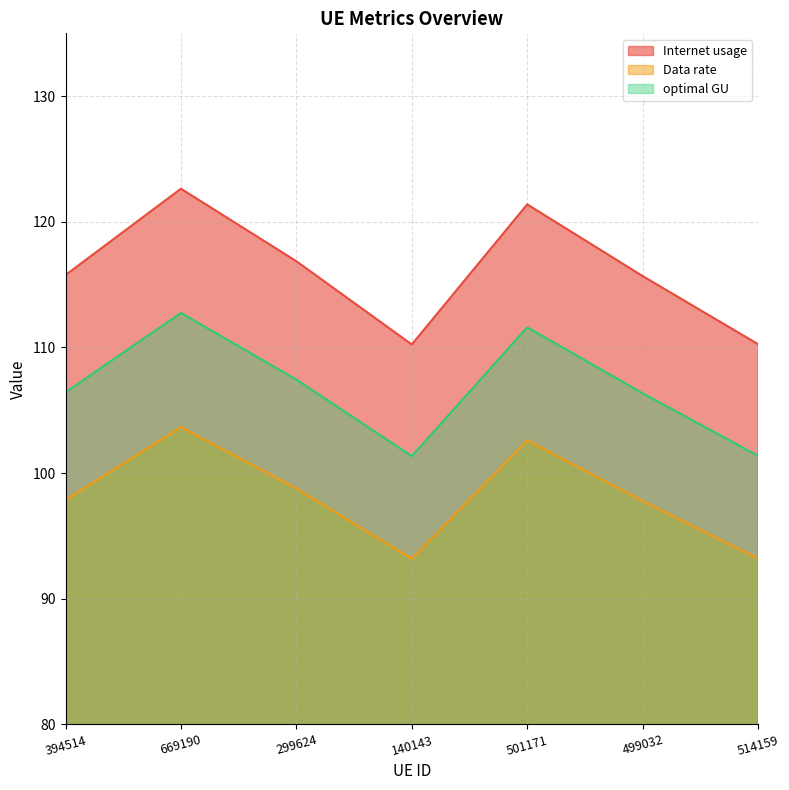

Which series has the largest total across all categories?

Internet usage